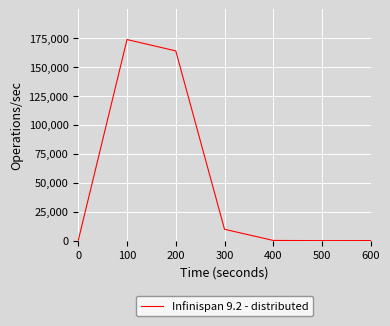

What is the difference between the maximum and second lowest values?

173603.7